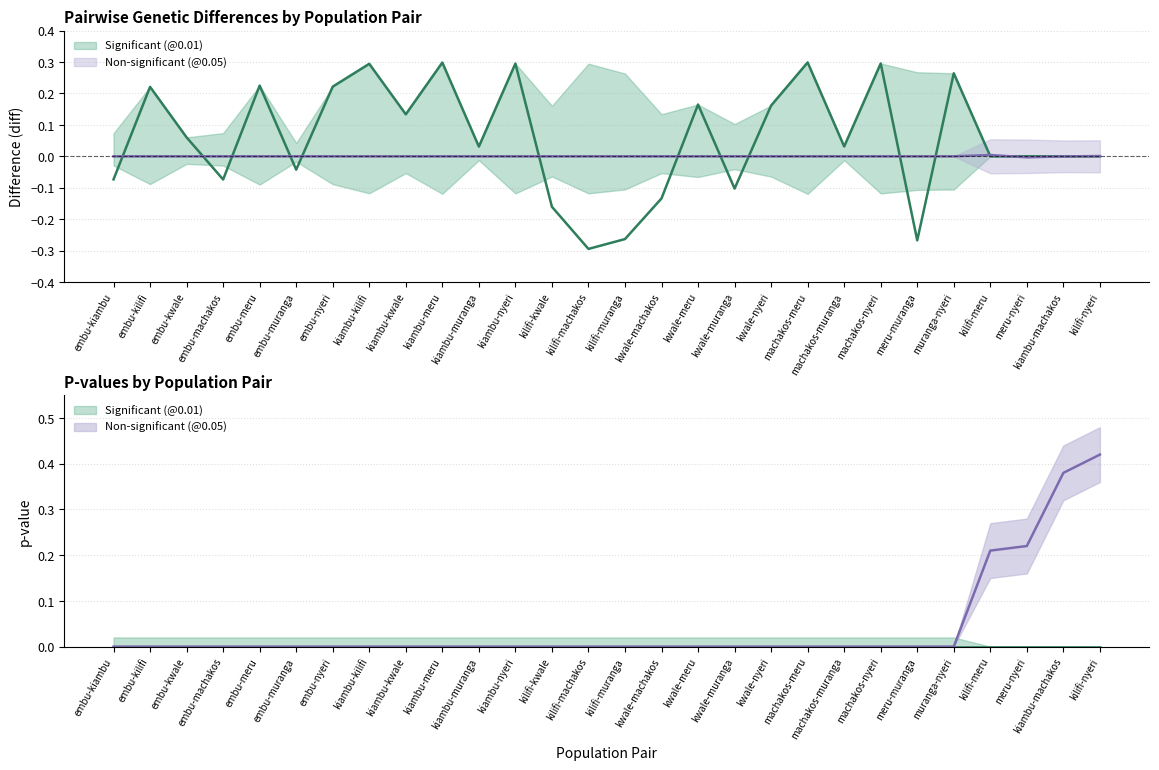

What is the highest value of the pval series?

0.4